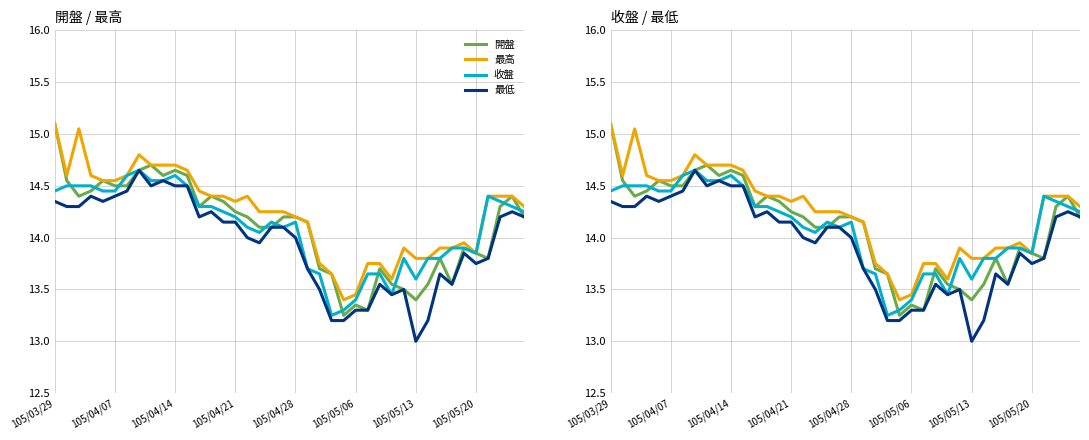

What is the difference between the maximum and minimum values in the 最低 series?

1.7